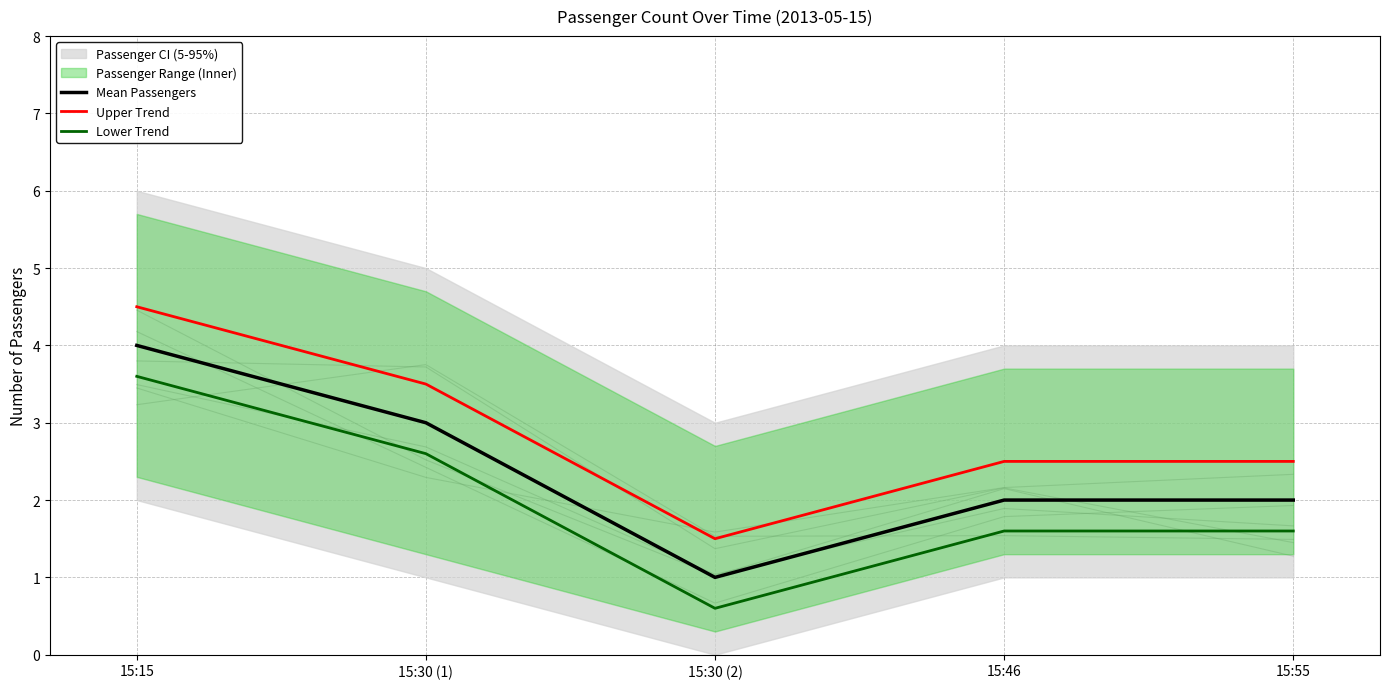

Reading left to right, list all the values displayed in this chart.

Mean Passengers: 4.0	3.0	1.0	2.0	2.0
Upper Trend: 4.5	3.5	1.5	2.5	2.5
Lower Trend: 3.6	2.6	0.6	1.6	1.6